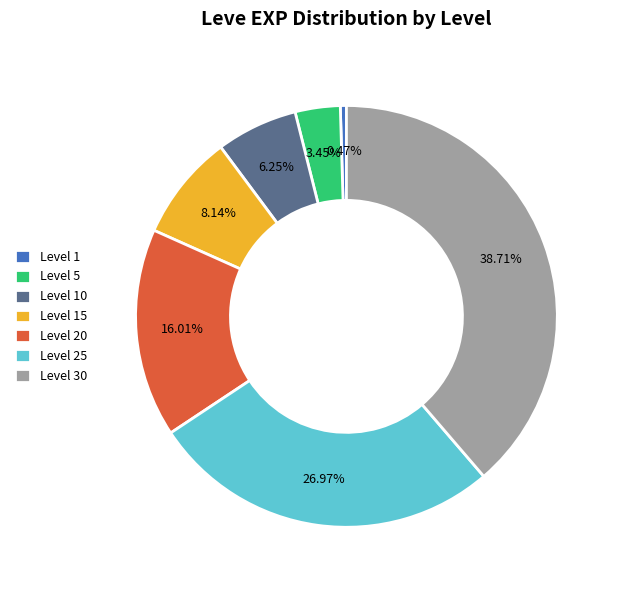

Does Level 30 account for over 50% of the chart?

No